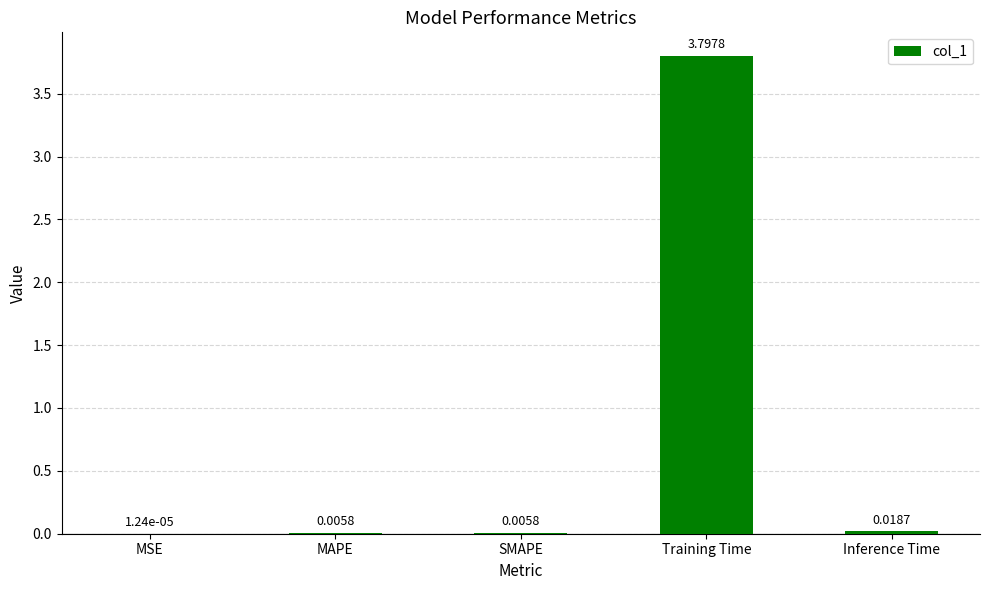

Which has a higher value, Inference Time or MSE?

Inference Time